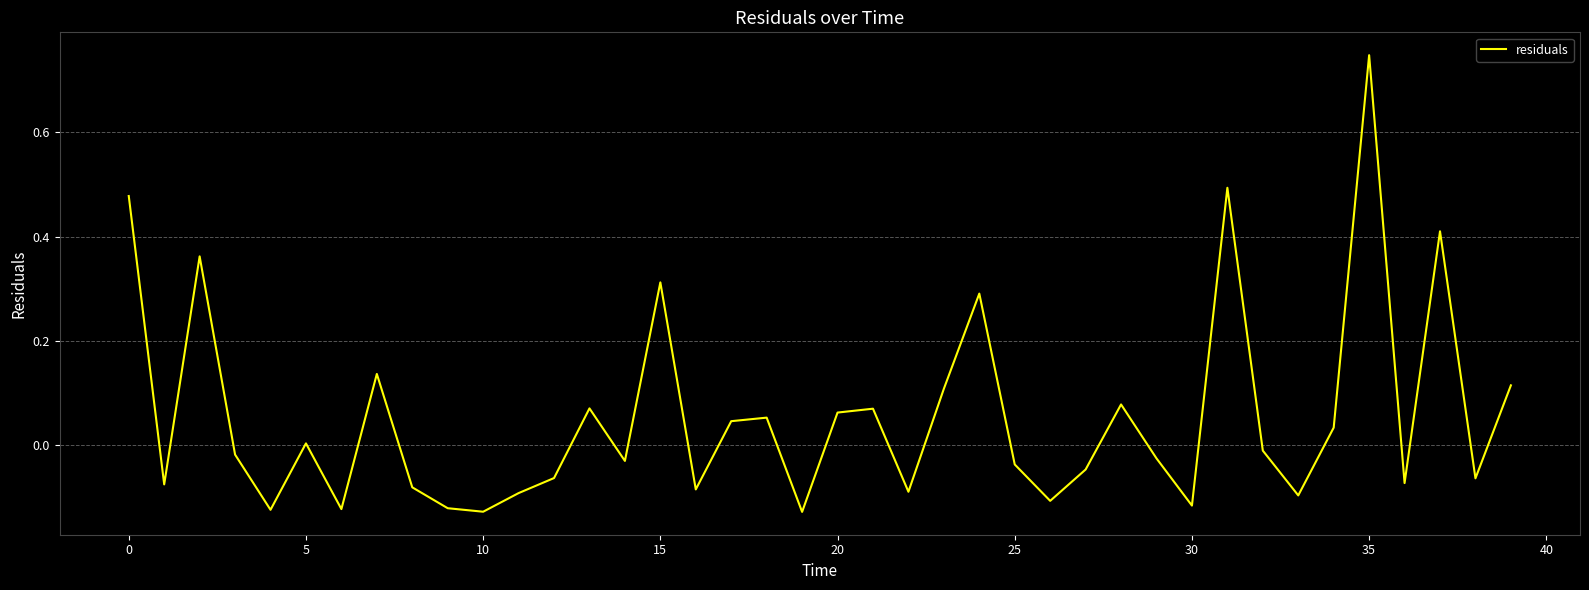

What is the difference between the maximum and minimum values?

0.9